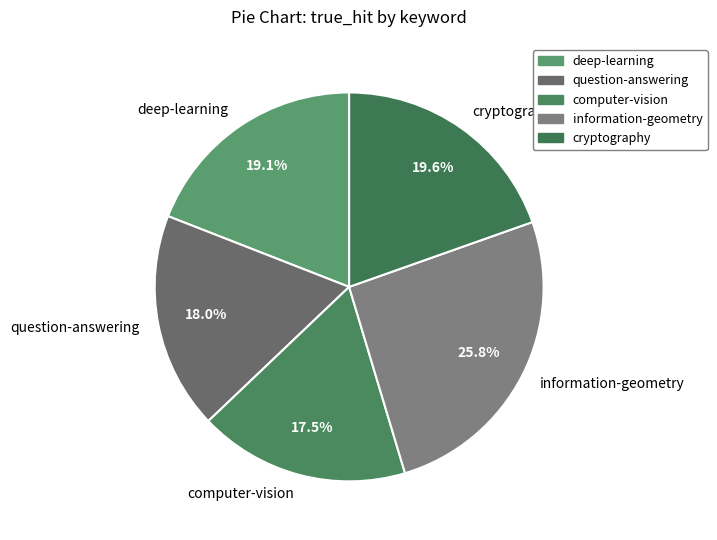

To the nearest percent, what is the difference between the largest and smallest slice percentages?

8%